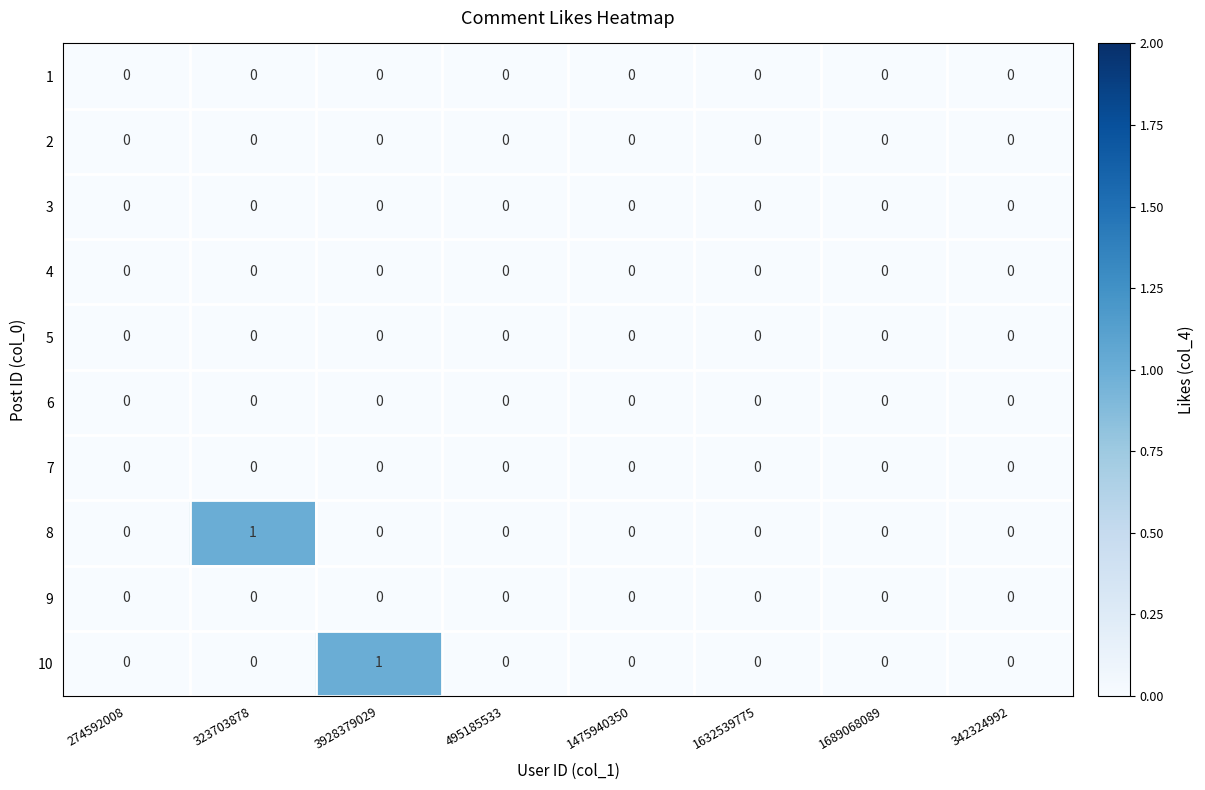

The 5 series shows 0 at 1689068089. True or false?

True